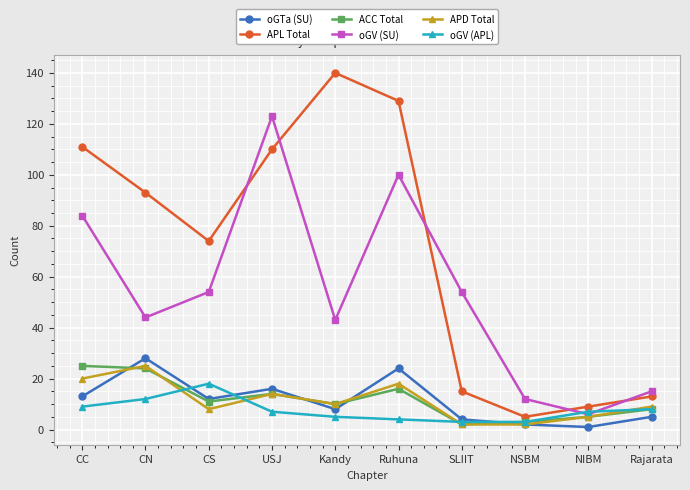

How many categories are shown in the chart?

10